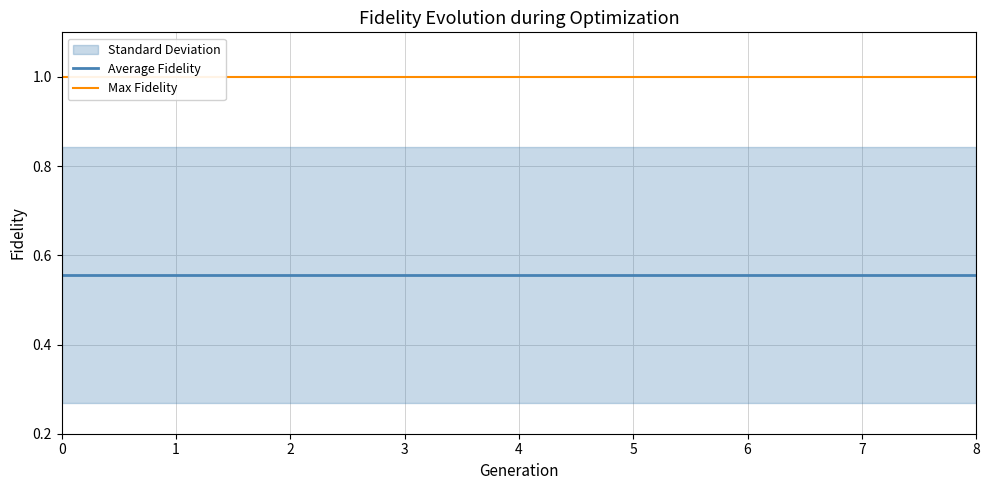

What is the minimum value for Average Fidelity?

0.6